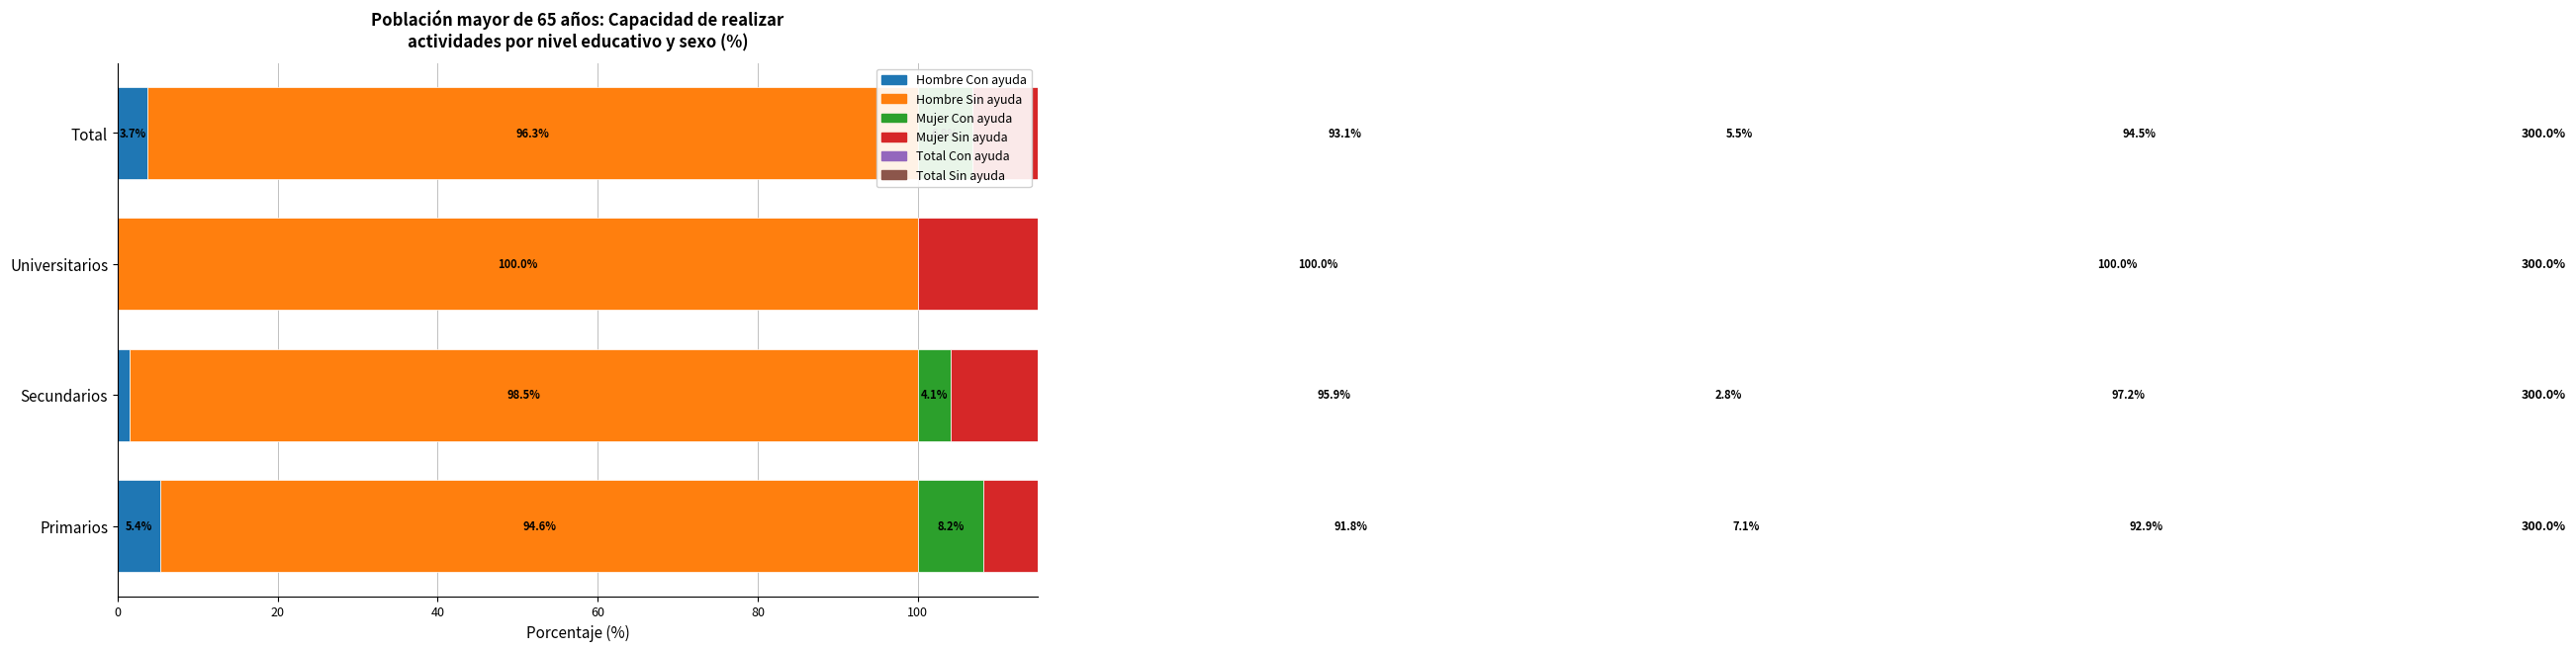

Which series has the largest total across all categories?

Hombre Sin ayuda %